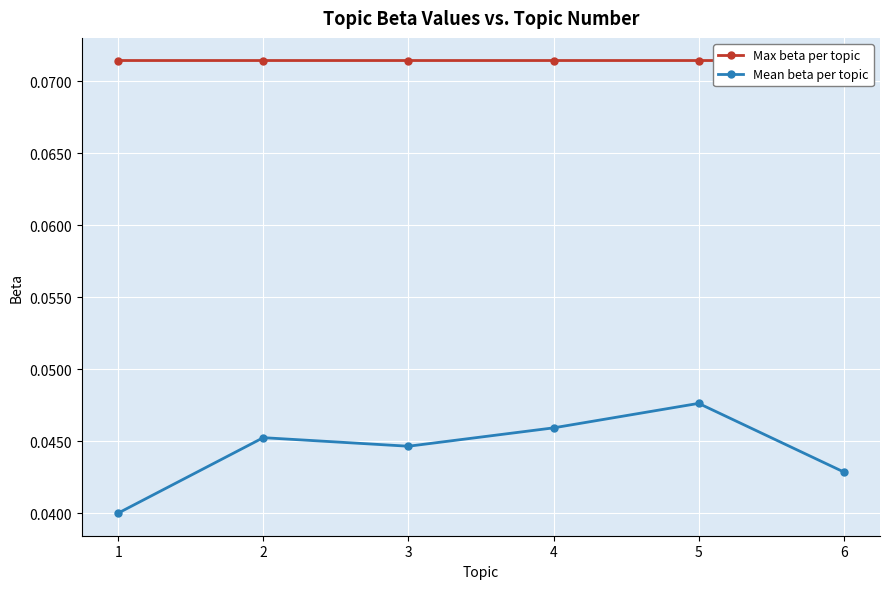

Which series has the widest spread of values?

Mean beta per topic